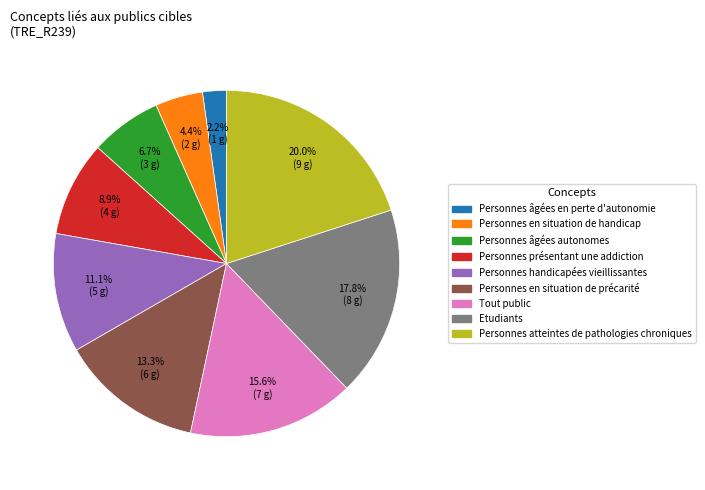

To the nearest percent, what percentage of the pie is Personnes en situation de handicap?

4%